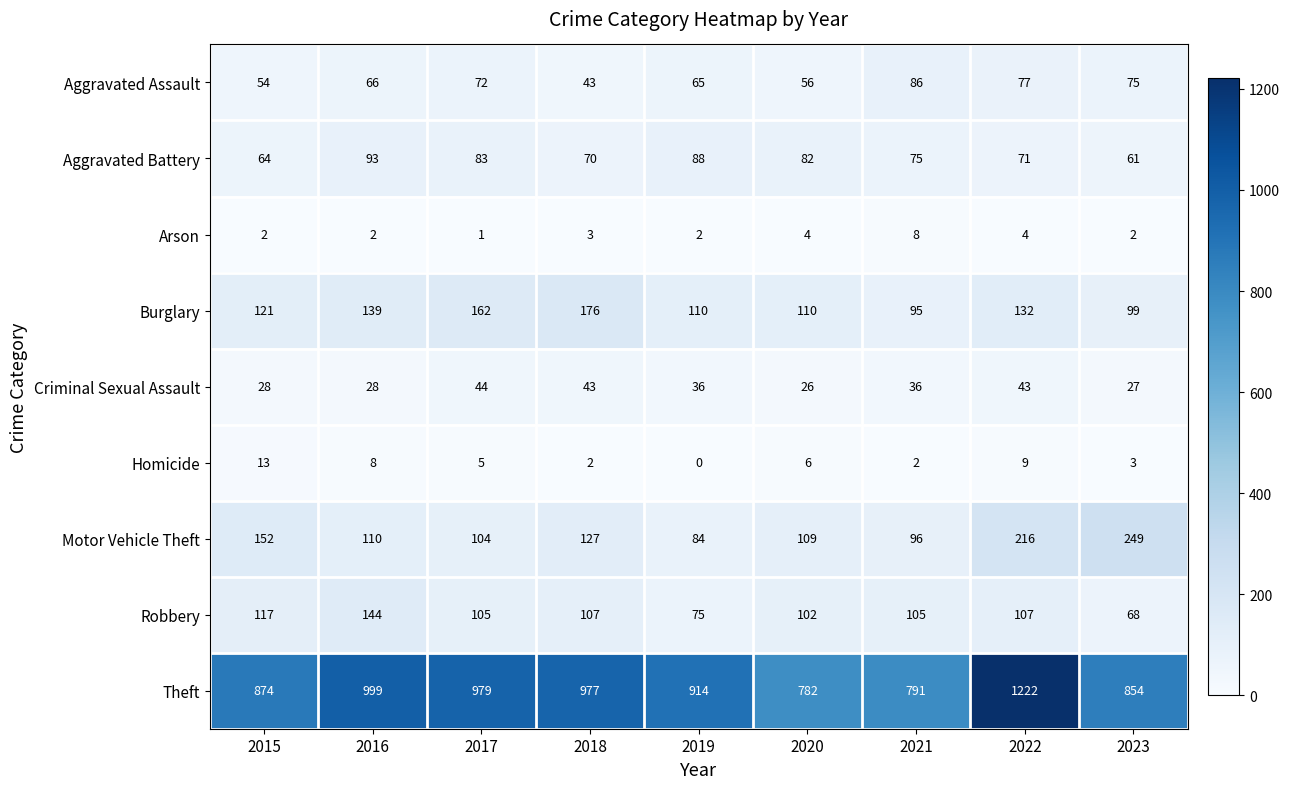

Read the Burglary value at 2022.

132